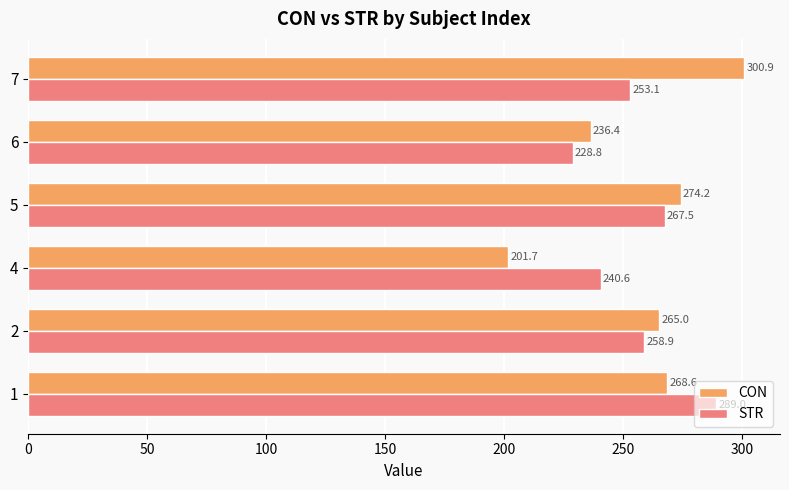

What is the difference between the highest and lowest values at 5?

6.7